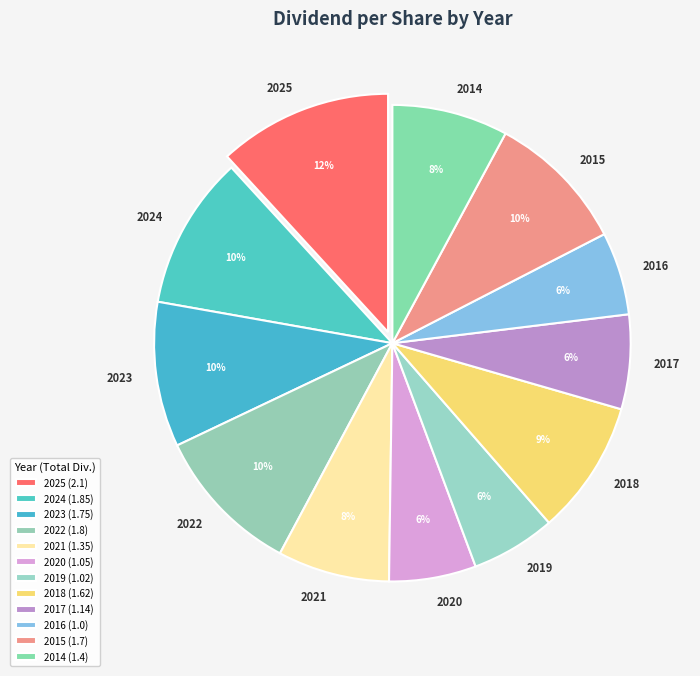

What percentage is the 2015 slice, to the nearest percent?

10%